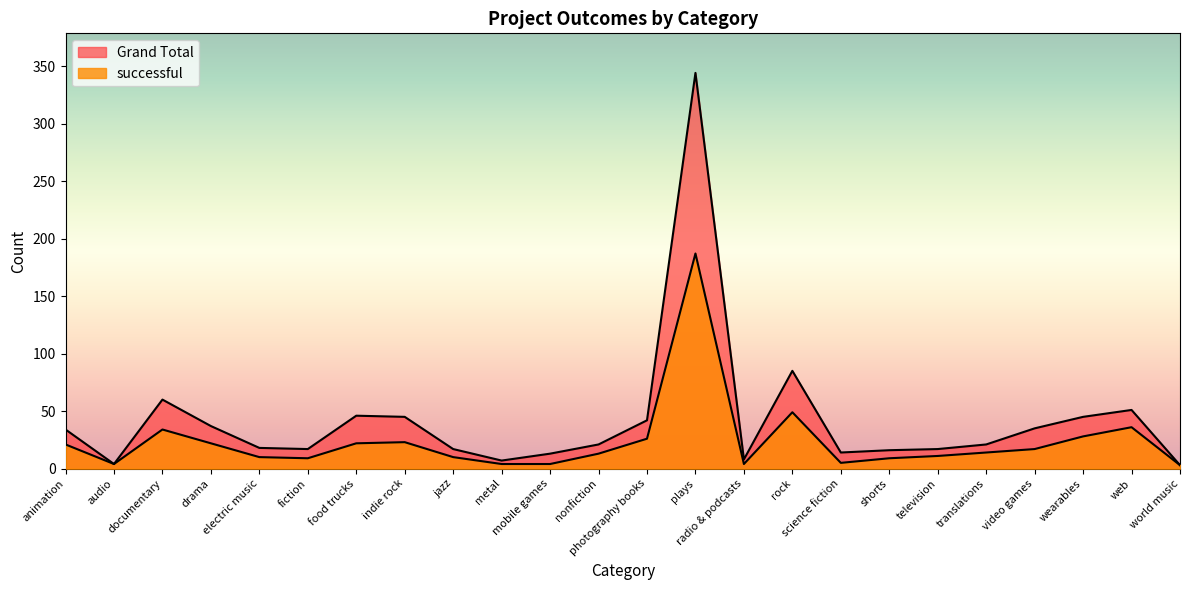

Reading right to left, list all the values displayed in this chart.

successful: world music=3	web=36	wearables=28	video games=17	translations=14	television=11	shorts=9	science fiction=5	rock=49	radio & podcasts=4	plays=187	photography books=26	nonfiction=13	mobile games=4	metal=4	jazz=10	indie rock=23	food trucks=22	fiction=9	electric music=10	drama=22	documentary=34	audio=4	animation=21
Grand Total: world music=3	web=51	wearables=45	video games=35	translations=21	television=17	shorts=16	science fiction=14	rock=85	radio & podcasts=8	plays=344	photography books=42	nonfiction=21	mobile games=13	metal=7	jazz=17	indie rock=45	food trucks=46	fiction=17	electric music=18	drama=37	documentary=60	audio=4	animation=34